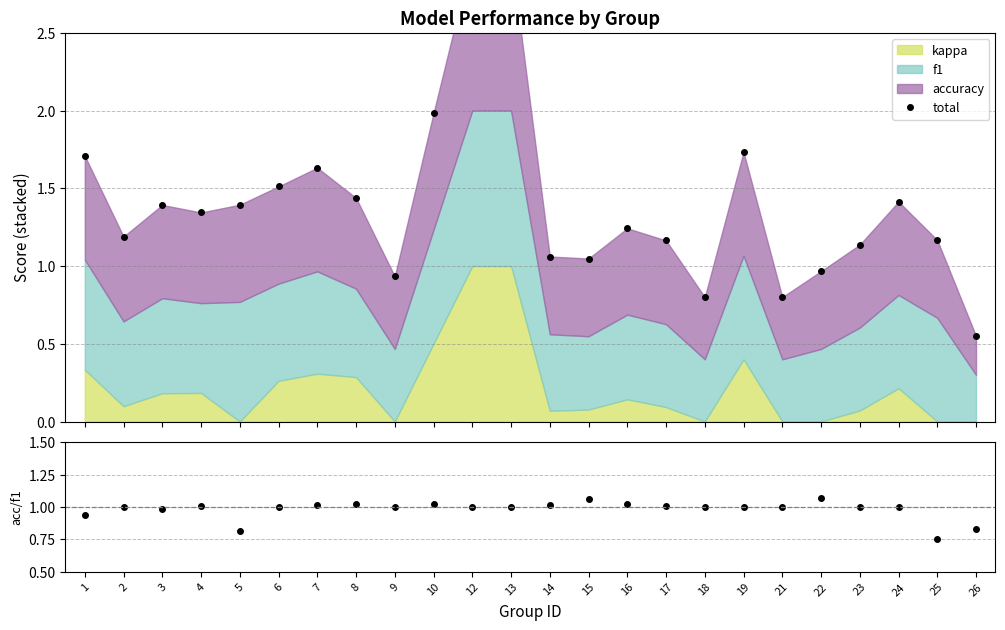

Which category has the lowest value across all series?

26